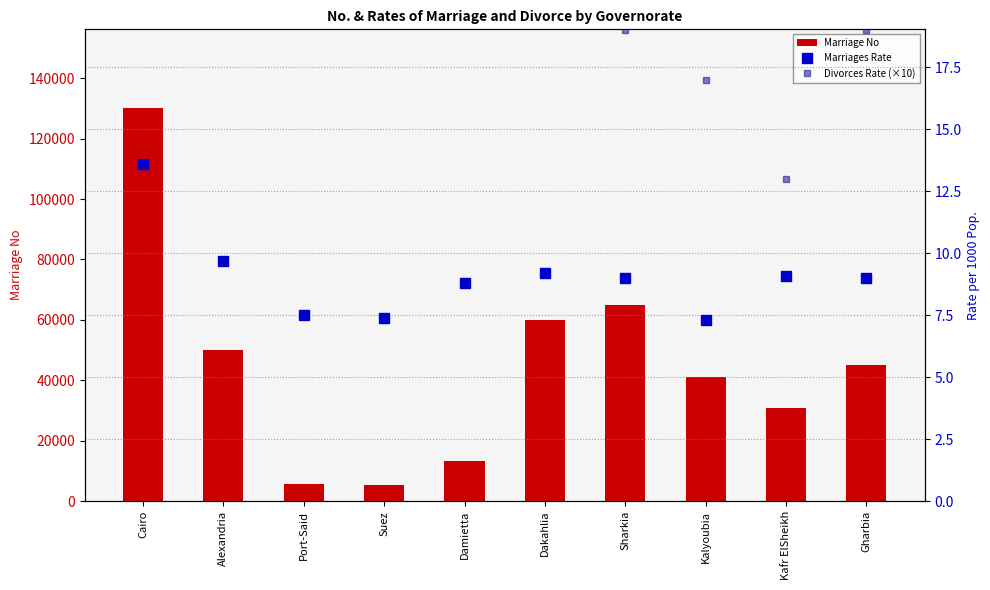

The Marriage No series shows 5607.0 at Port-Said. True or false?

True